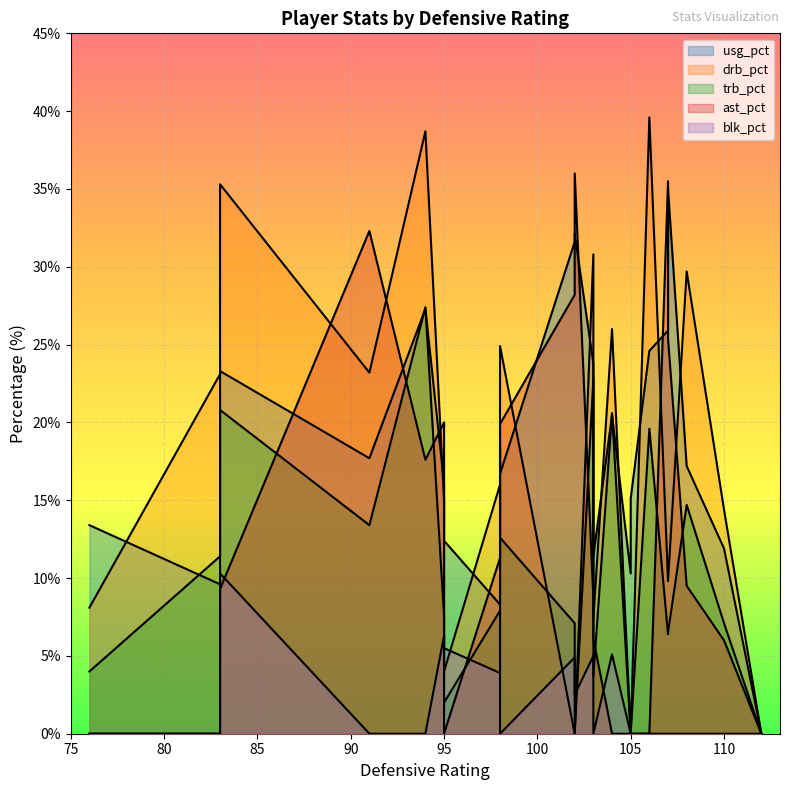

Between 15 and 22, which series saw the biggest shift?

ast_pct